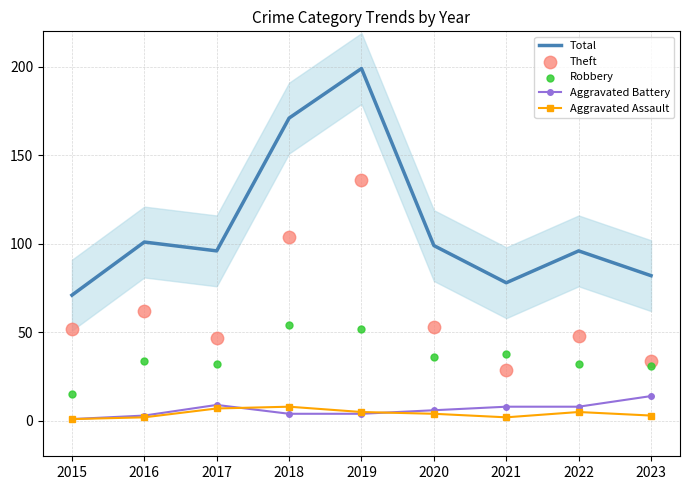

Which series contains the highest Y value?

Total